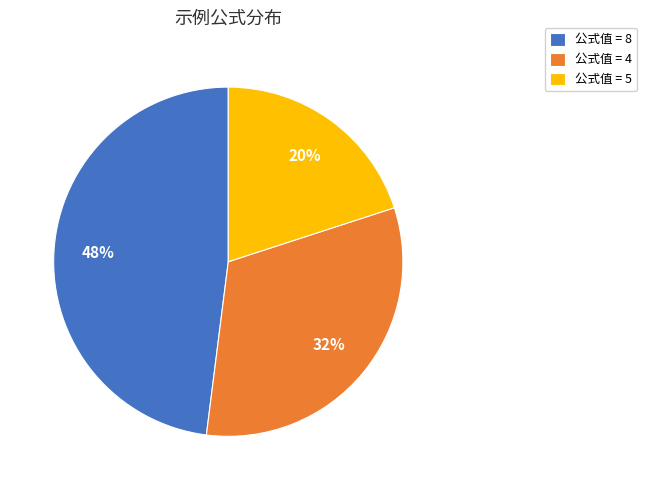

What percentage is the 公式值 = 4 slice, to the nearest percent?

32%